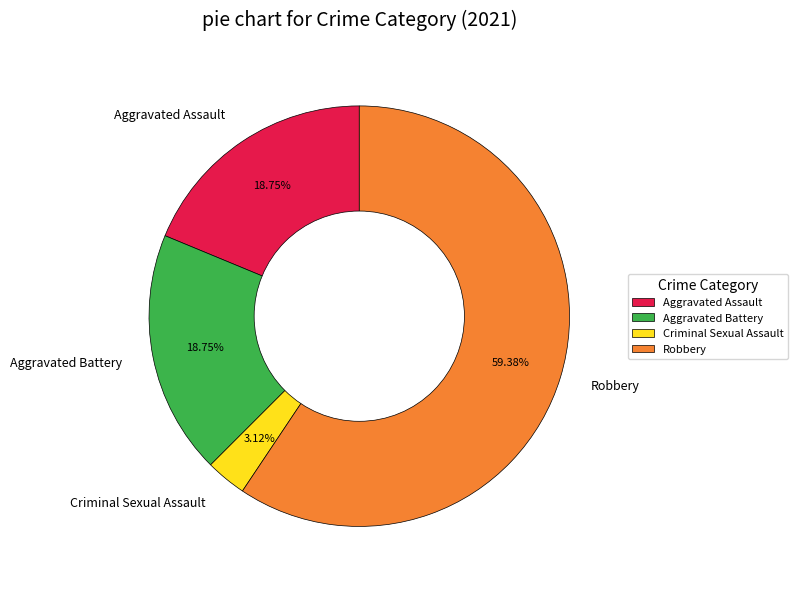

How many slices are in this pie chart?

4